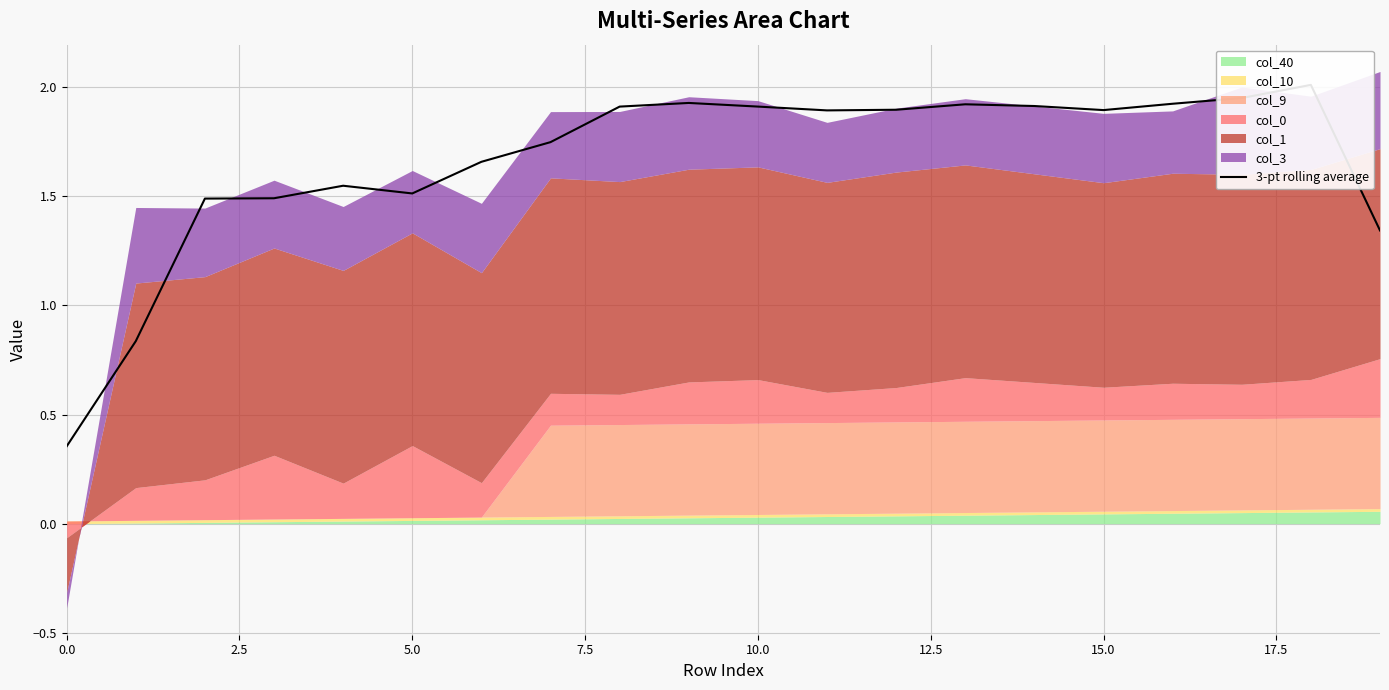

At which category does the chart reach its peak across all series?

18